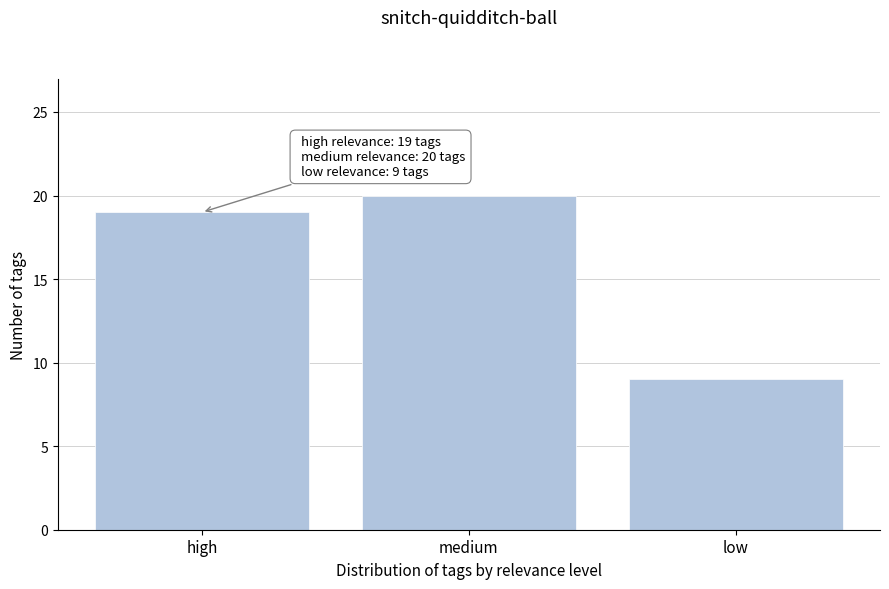

Reading left to right, transcribe all the data shown in this chart.

high=19	medium=20	low=9